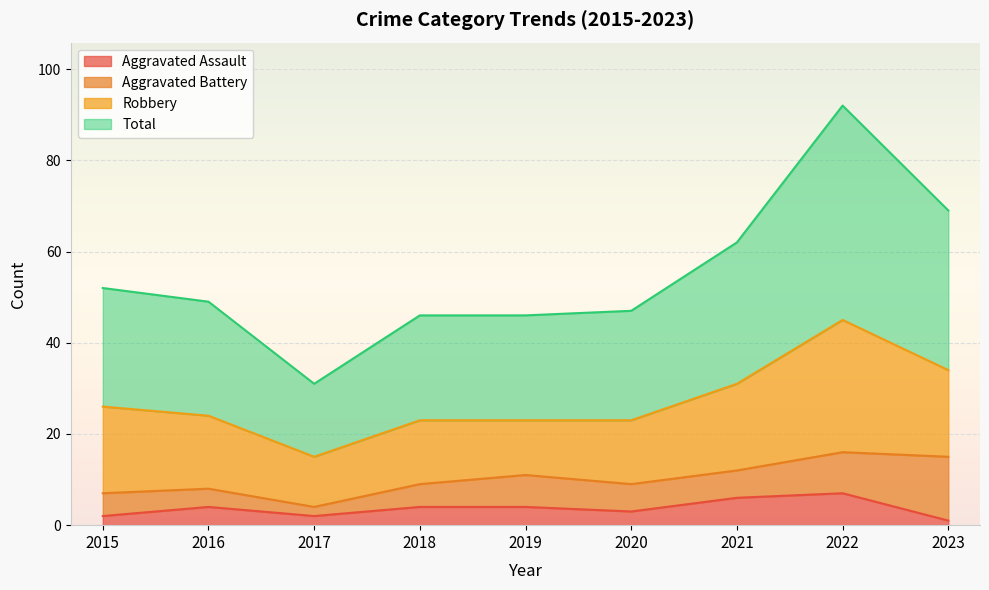

What is the sum of all Total values?

494